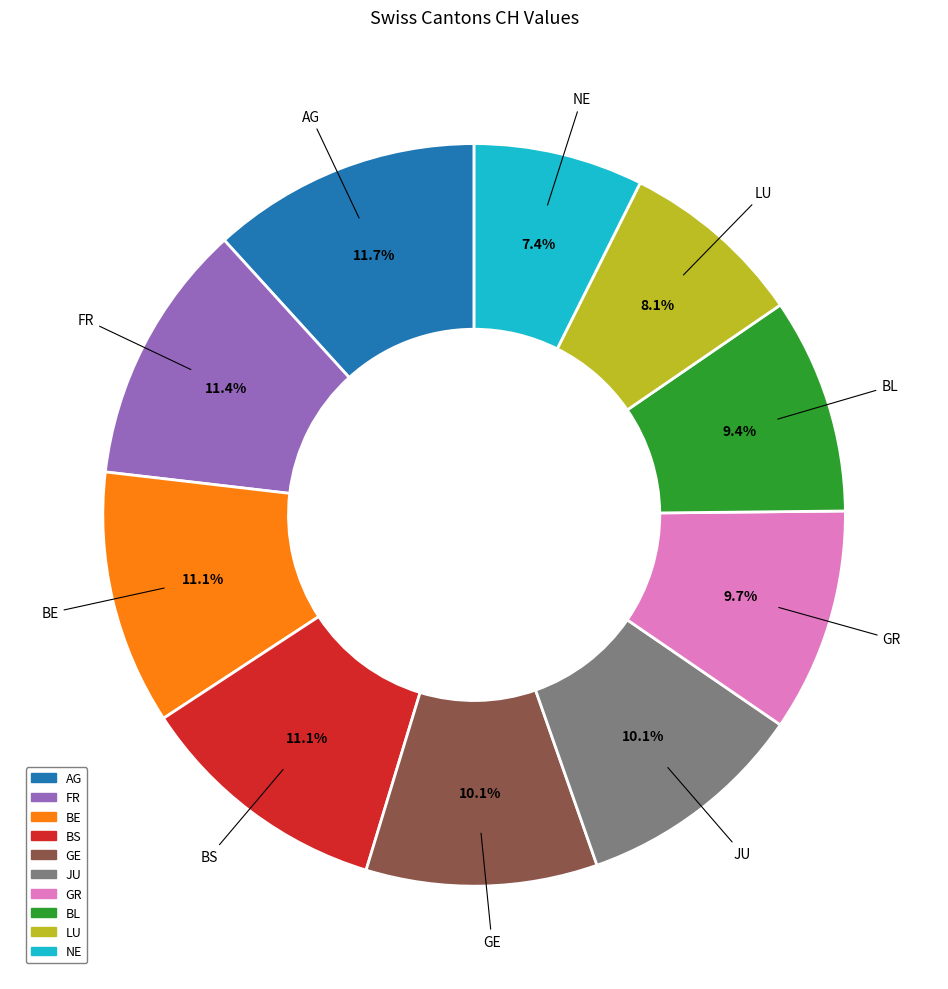

Which has a higher value, BL or LU?

BL